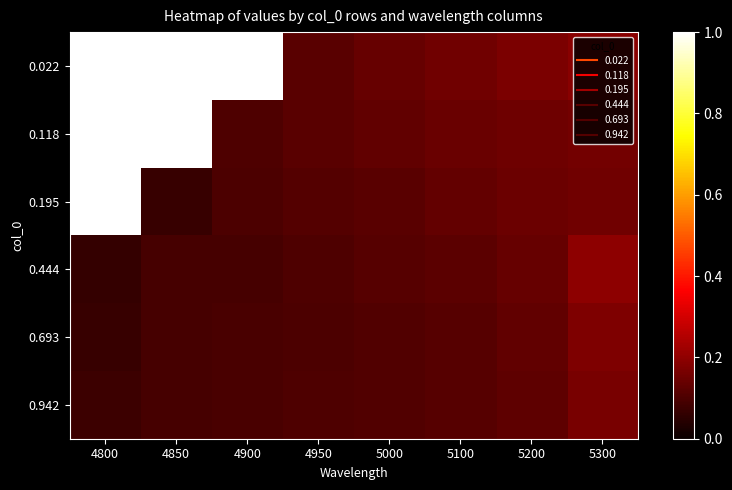

What is the total value across all series at 4800?

3.2